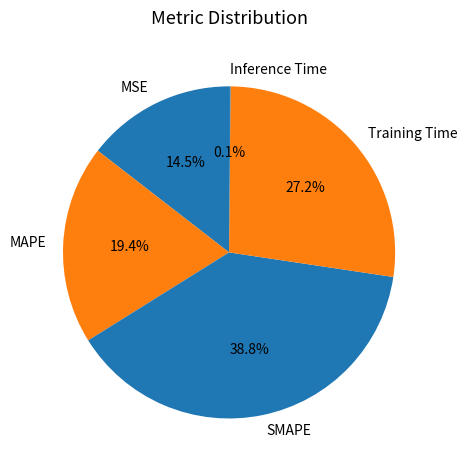

Is SMAPE the majority of the pie?

No